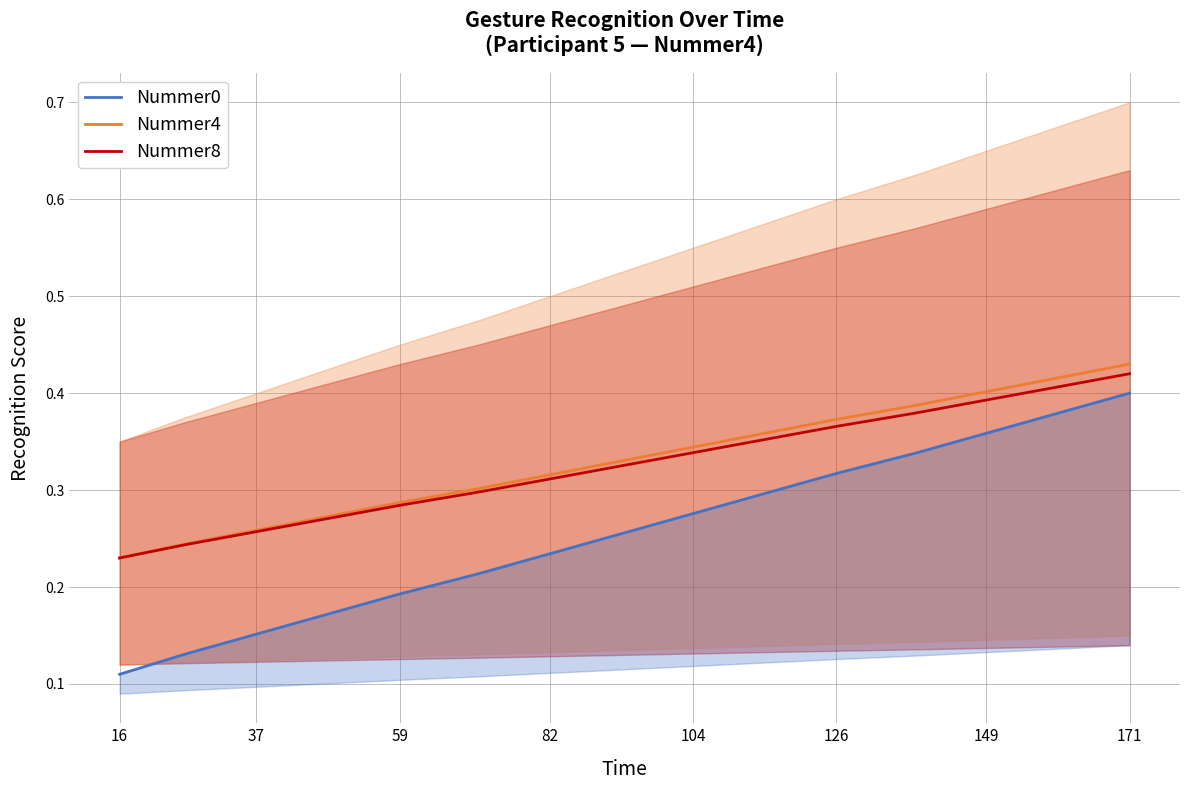

What is the maximum value shown in the chart?

0.4